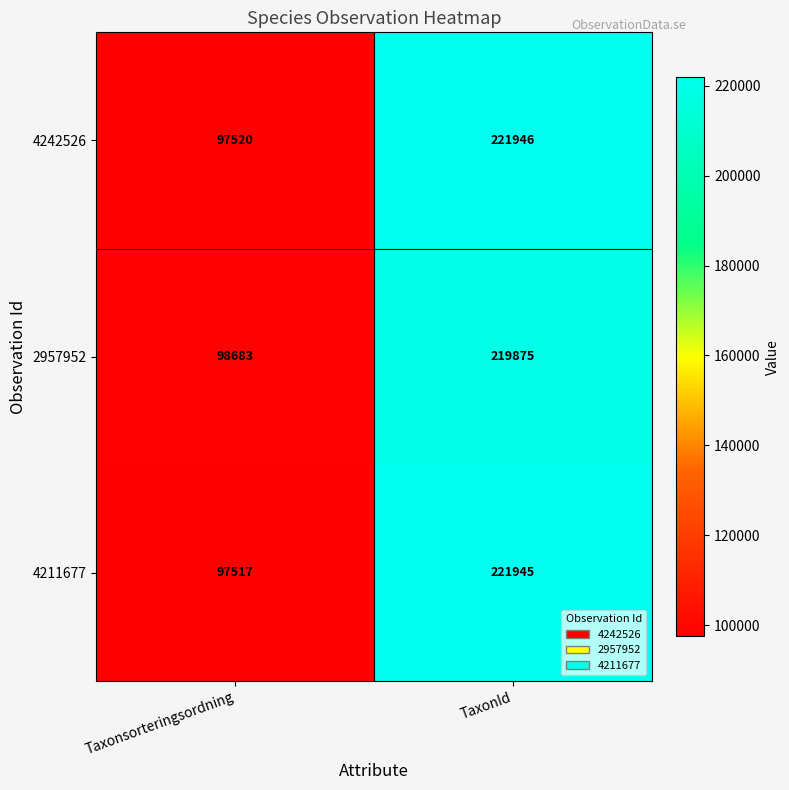

What is the sum of all 4242526 values?

319466